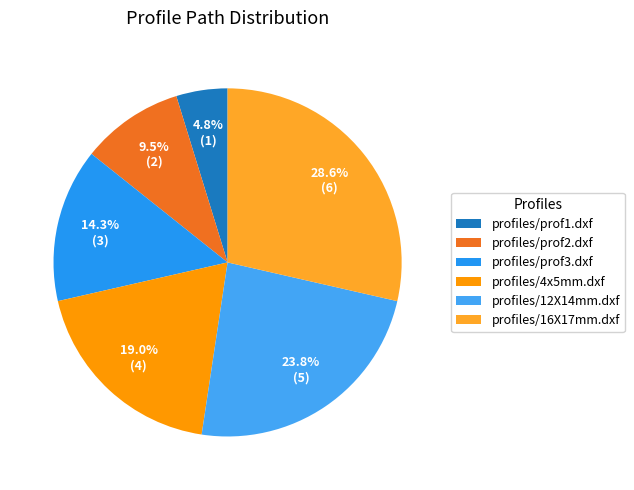

Rank the categories by value from lowest to highest.

profiles/prof1.dxf, profiles/prof2.dxf, profiles/prof3.dxf, profiles/4x5mm.dxf, profiles/12X14mm.dxf, profiles/16X17mm.dxf